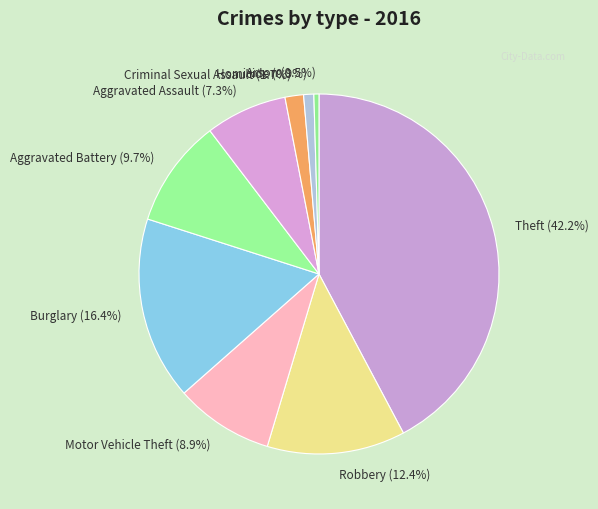

Is there any slice that represents more than half of the pie?

No